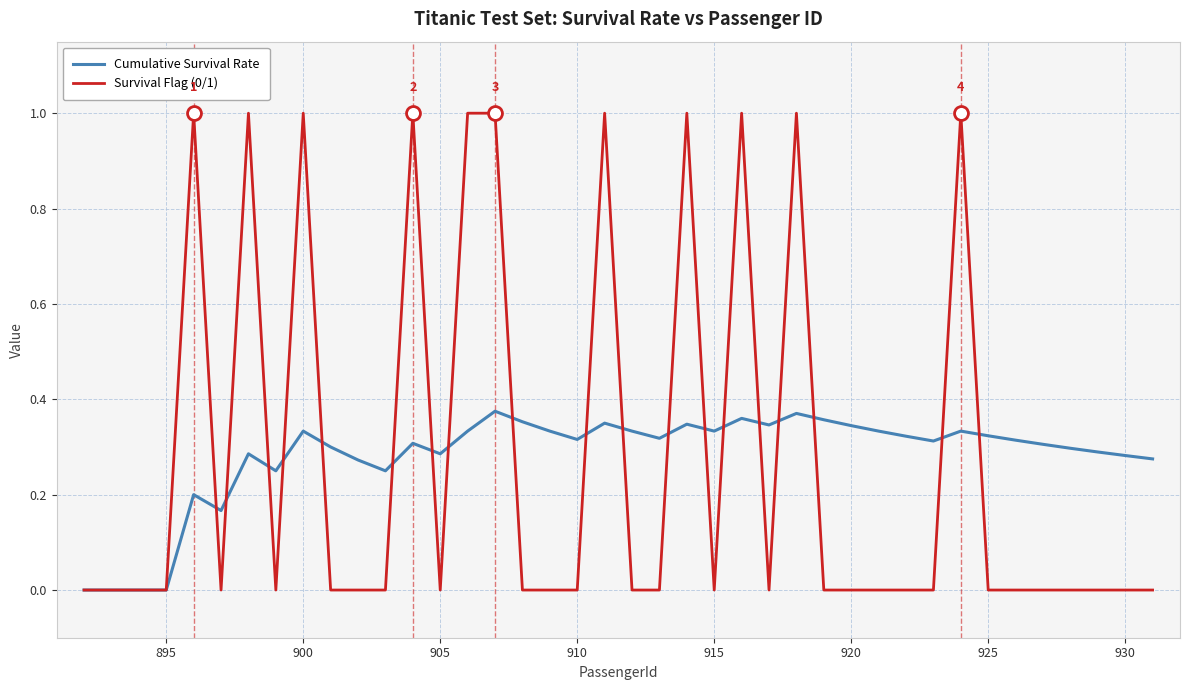

List the series in order of their peak value, highest first.

Survival Flag (0/1), Cumulative Survival Rate